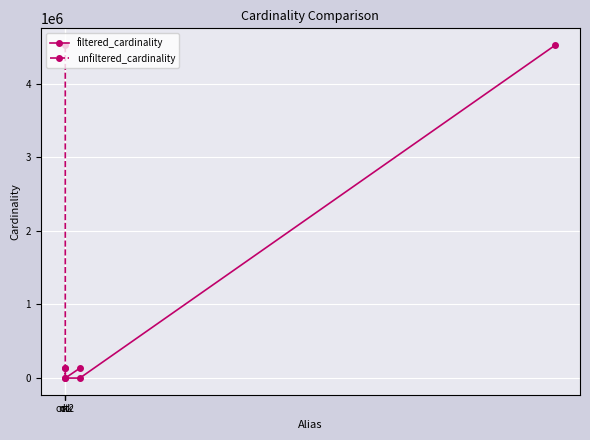

What is the average value of the unfiltered_cardinality series?

1198298